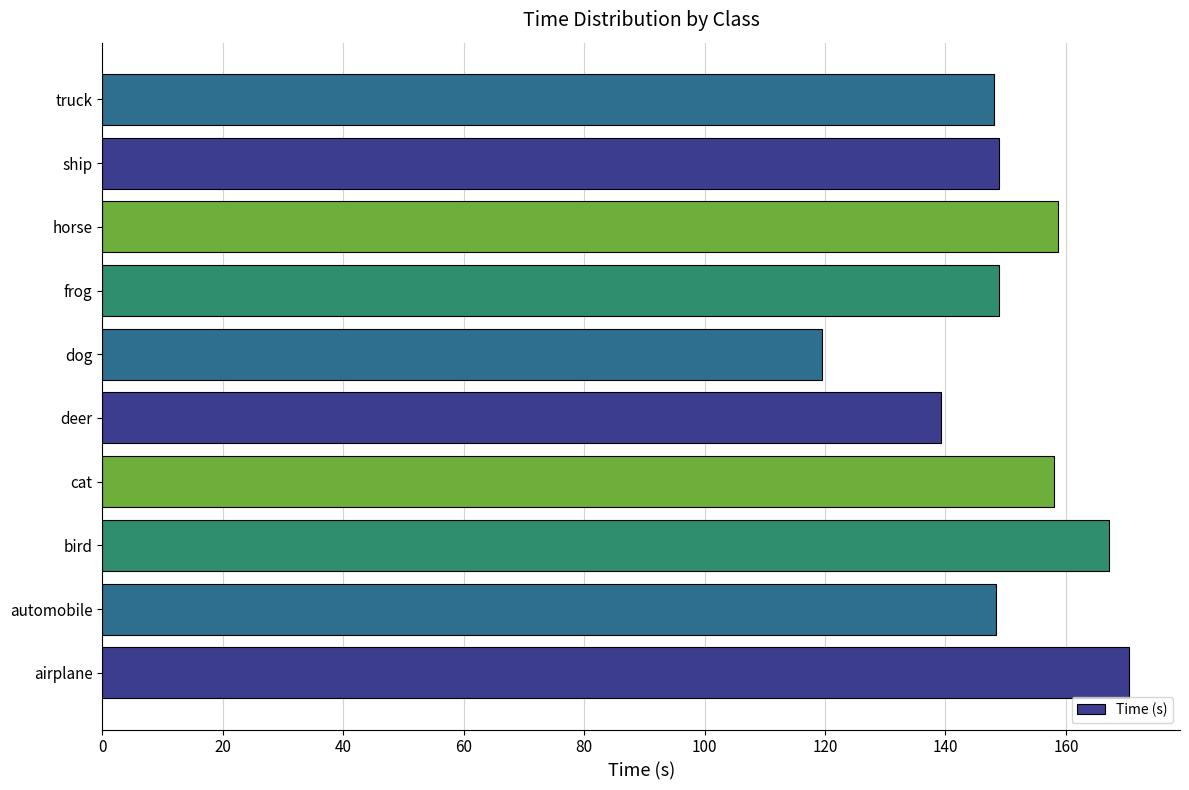

Count the number of categories in the chart.

10